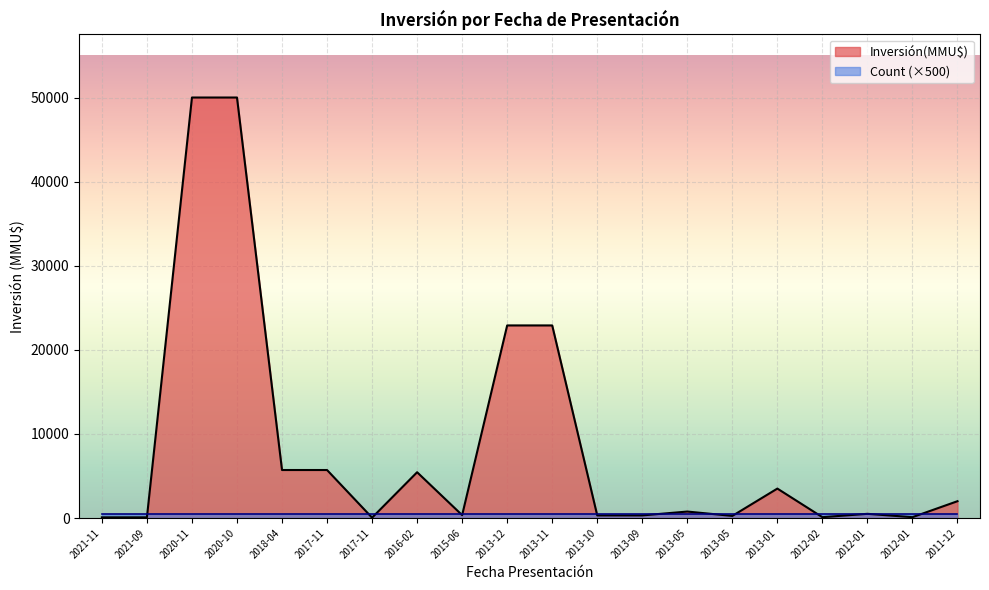

Reading left to right, list all the values displayed in this chart.

2021-11=80	2021-09=80	2020-11=50000	2020-10=50000	2018-04=5708	2017-11=5708	2017-11=40	2016-02=5445	2015-06=343	2013-12=22900	2013-11=22900	2013-10=310	2013-09=310	2013-05=769	2013-05=250	2013-01=3500	2012-02=100	2012-01=498	2012-01=100	2011-12=2000